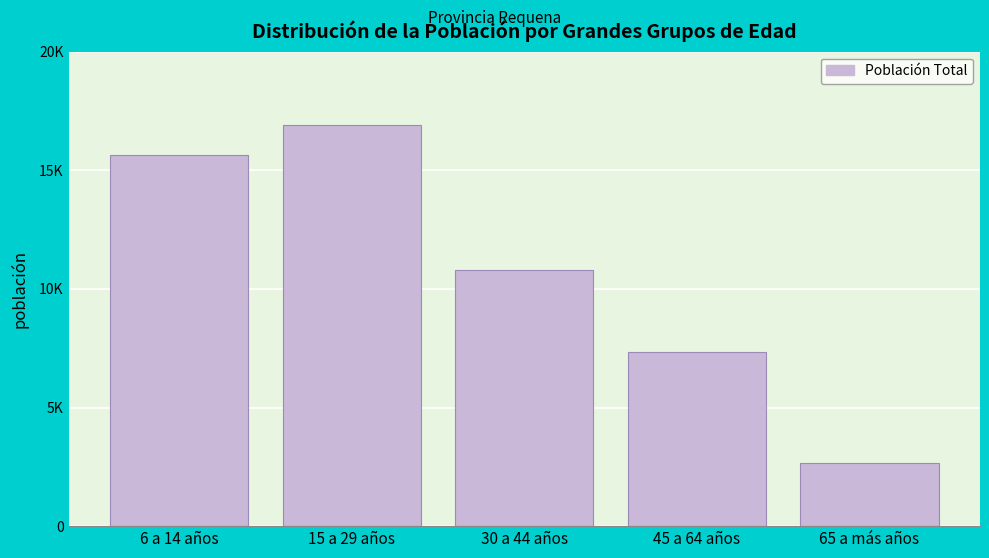

Are the bars horizontal?

No